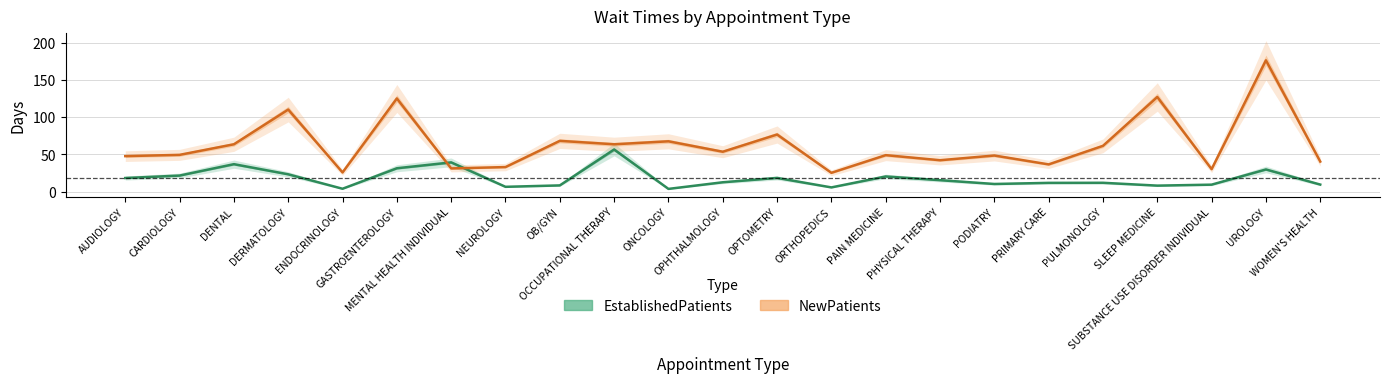

Where does the NewPatients series first go above 49?

CARDIOLOGY